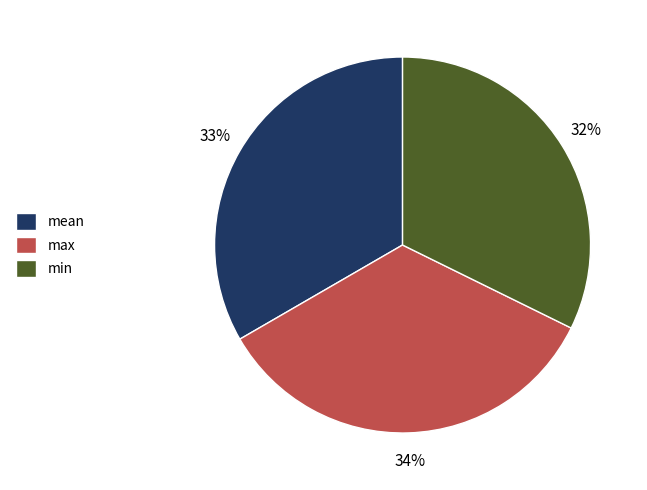

Approximately how many times larger is the value at max compared to min?

1.1